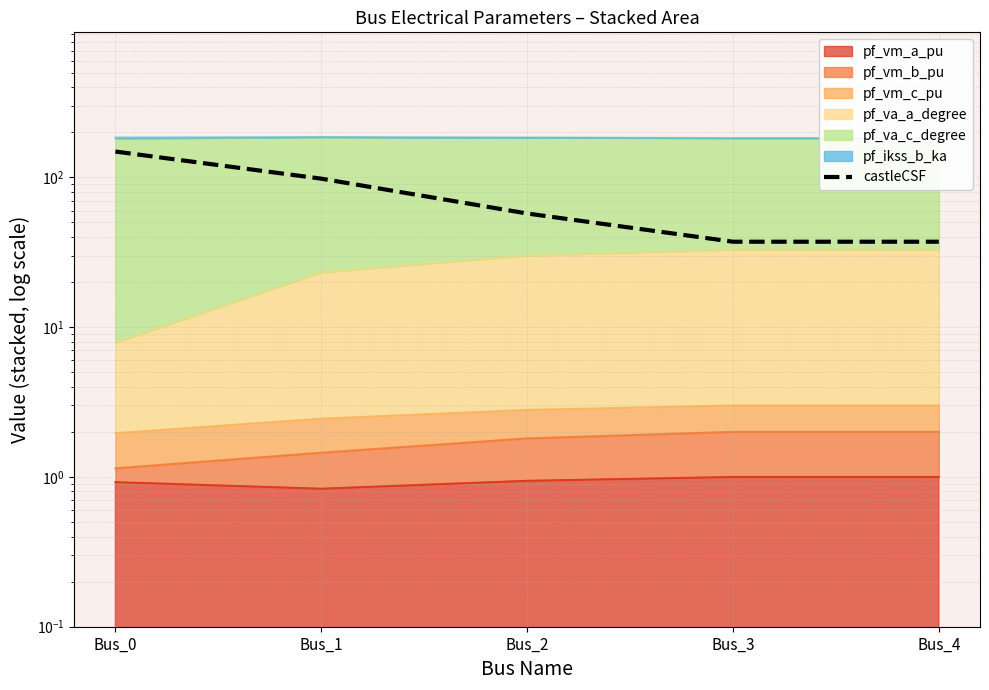

How many data points does each series have?

5